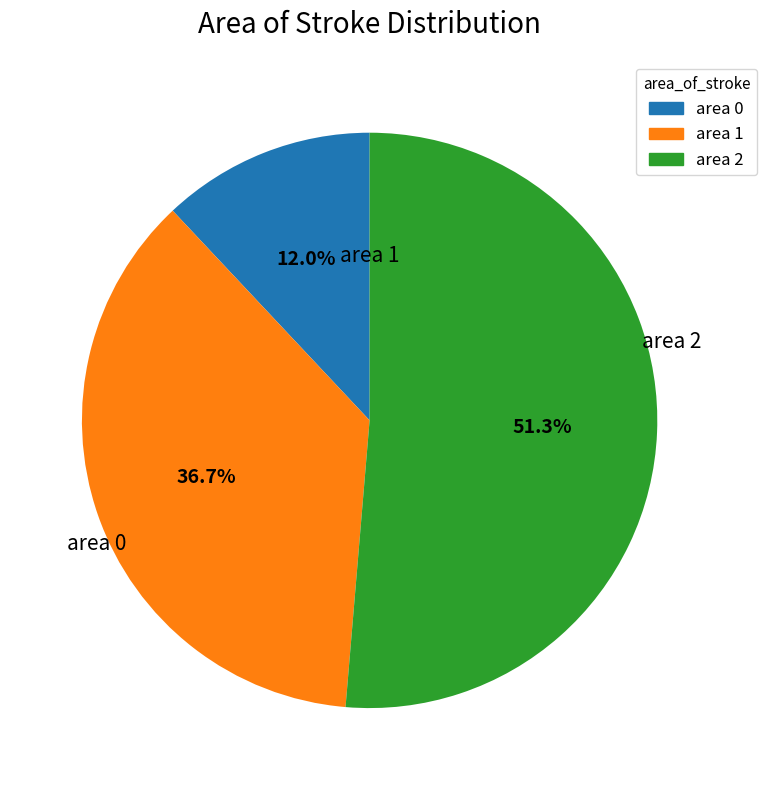

Is there a majority slice in this chart?

Yes